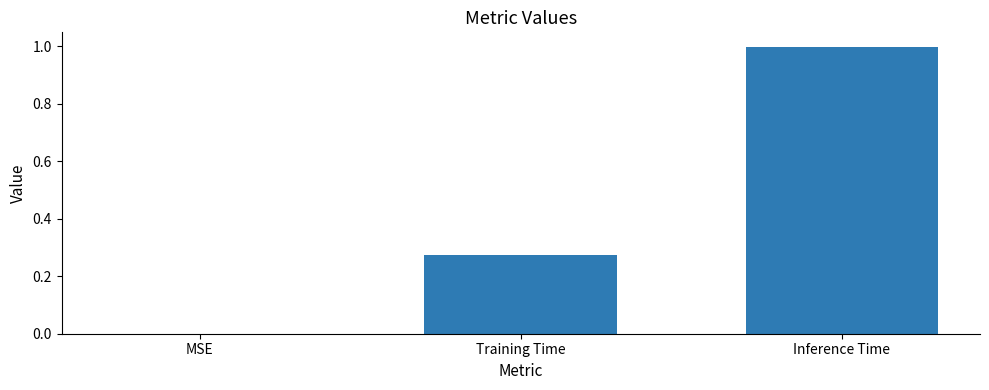

Which category has the highest value across all series?

Inference Time